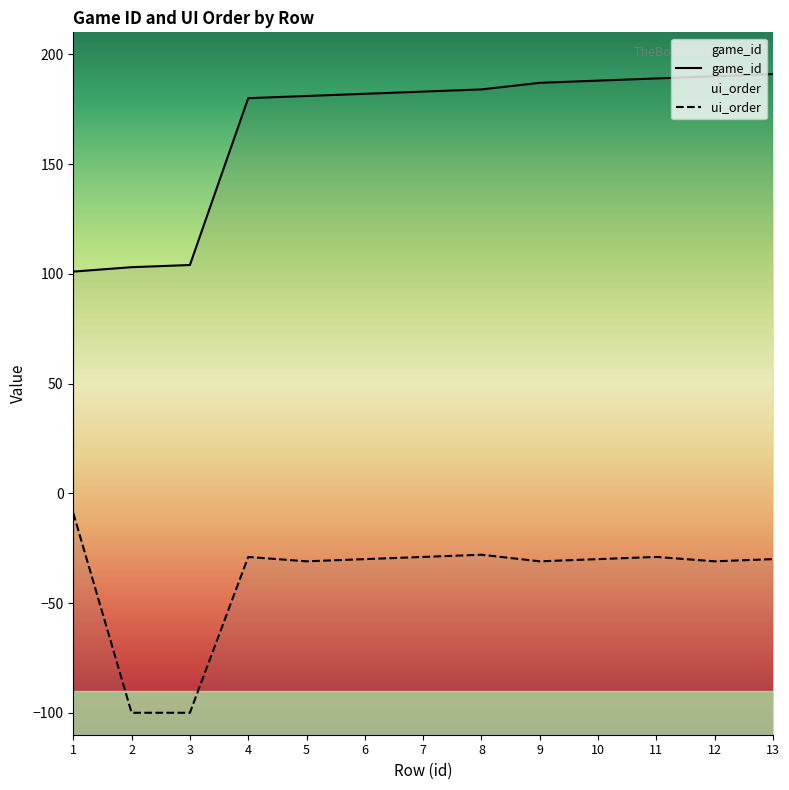

At which label does ui_order reach its peak?

1